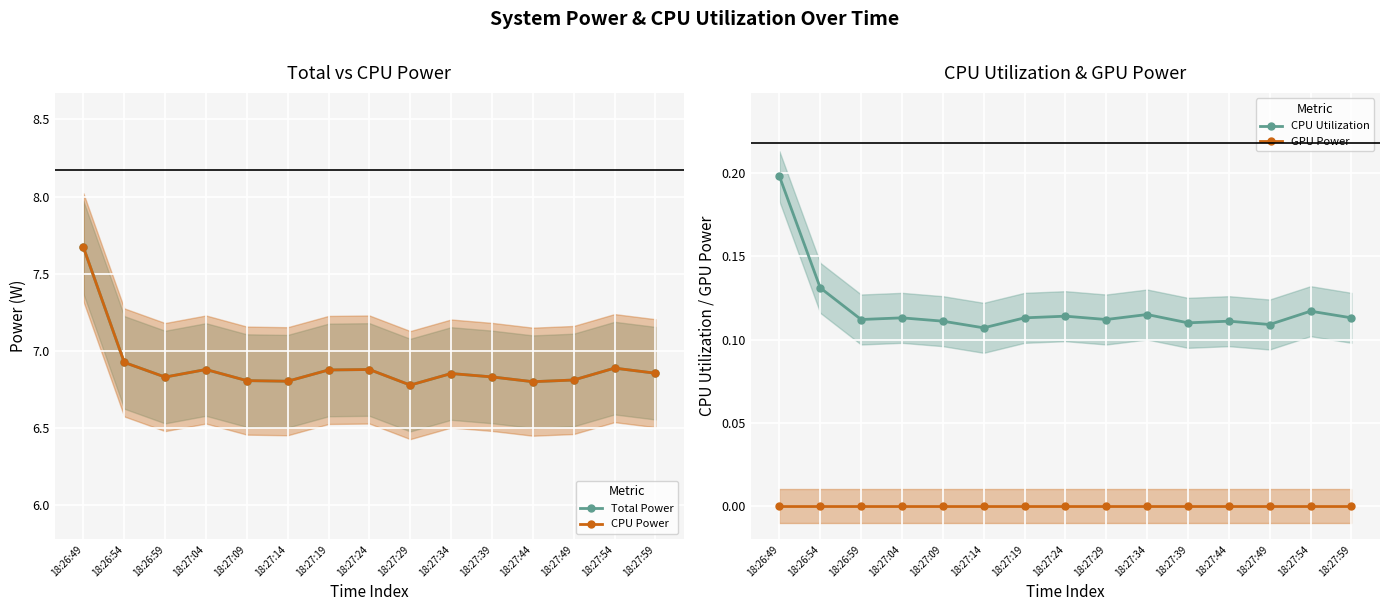

What is the maximum value for CPU Utilization?

0.2